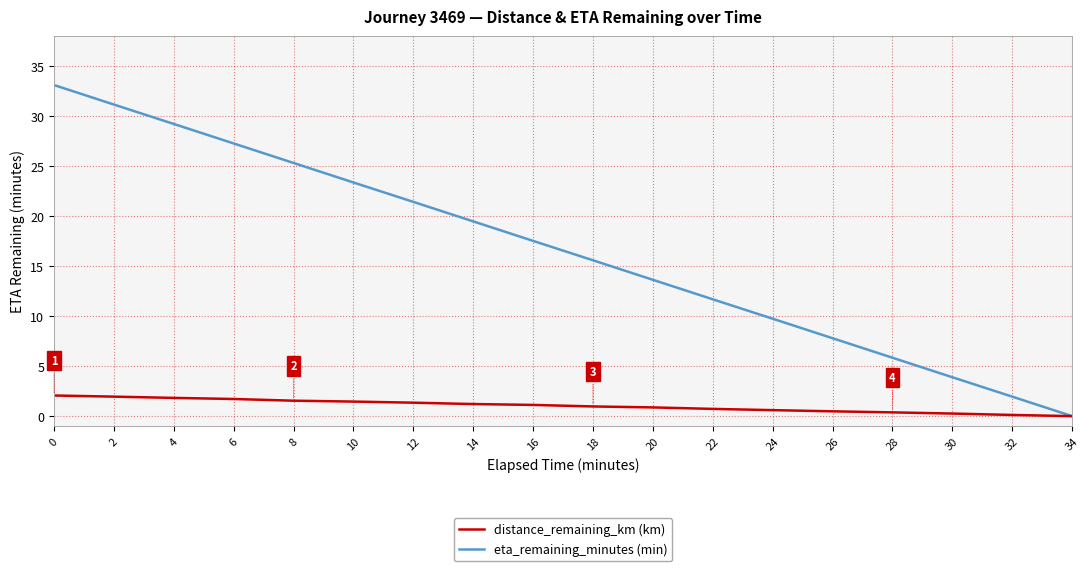

What is the maximum value shown in the chart?

33.1